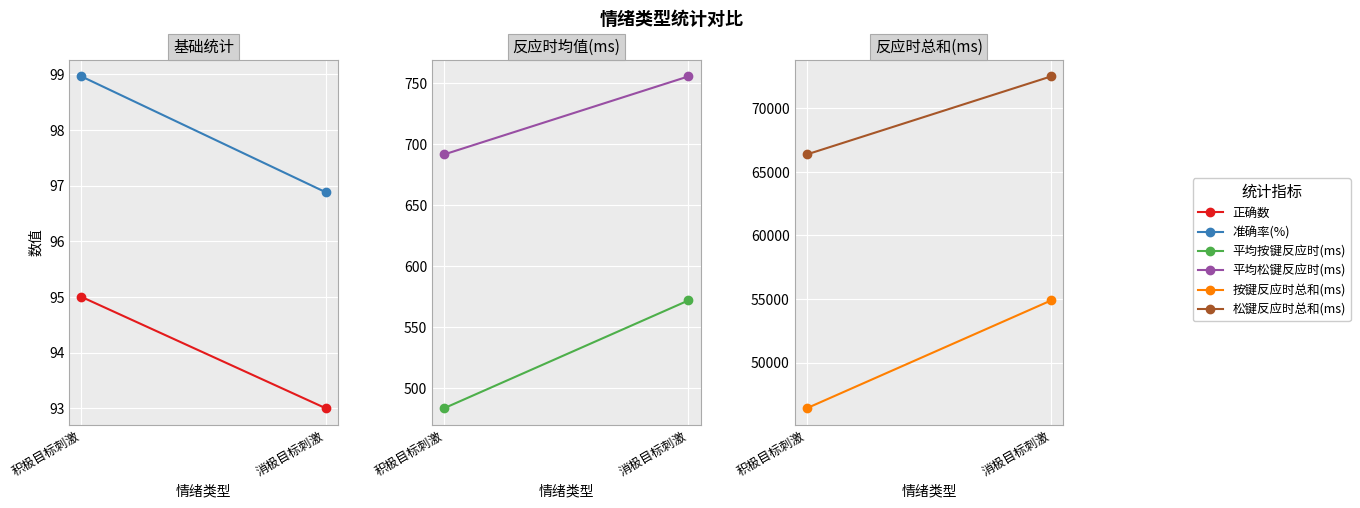

What is the difference between the maximum and minimum values in the 平均按键反应时(ms) series?

88.3